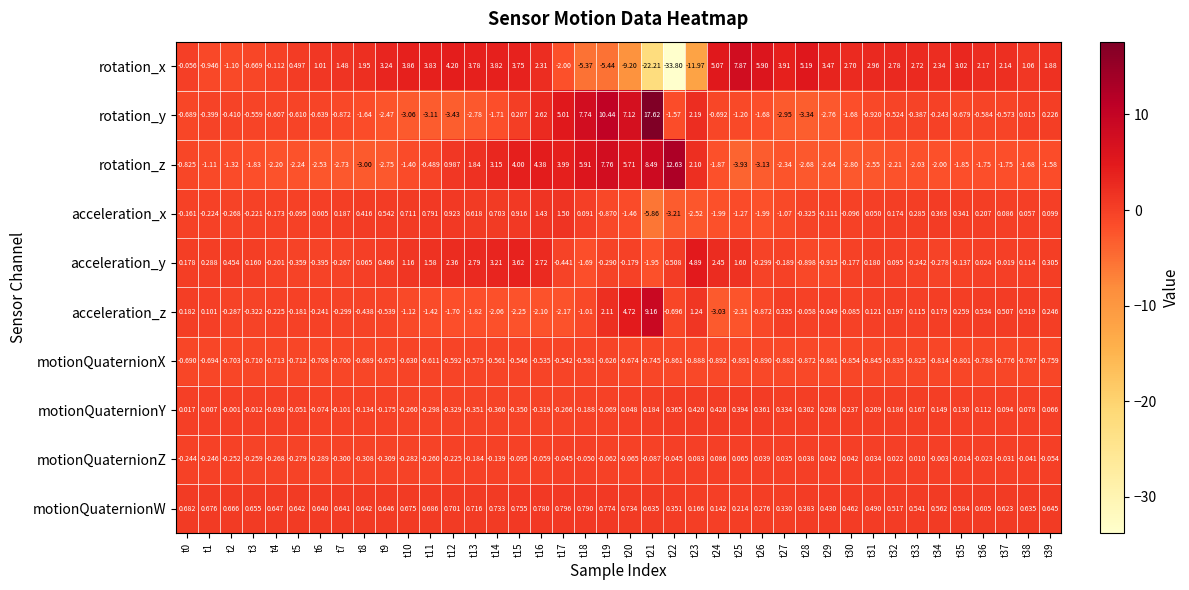

Which series has the widest spread of values?

rotation_x